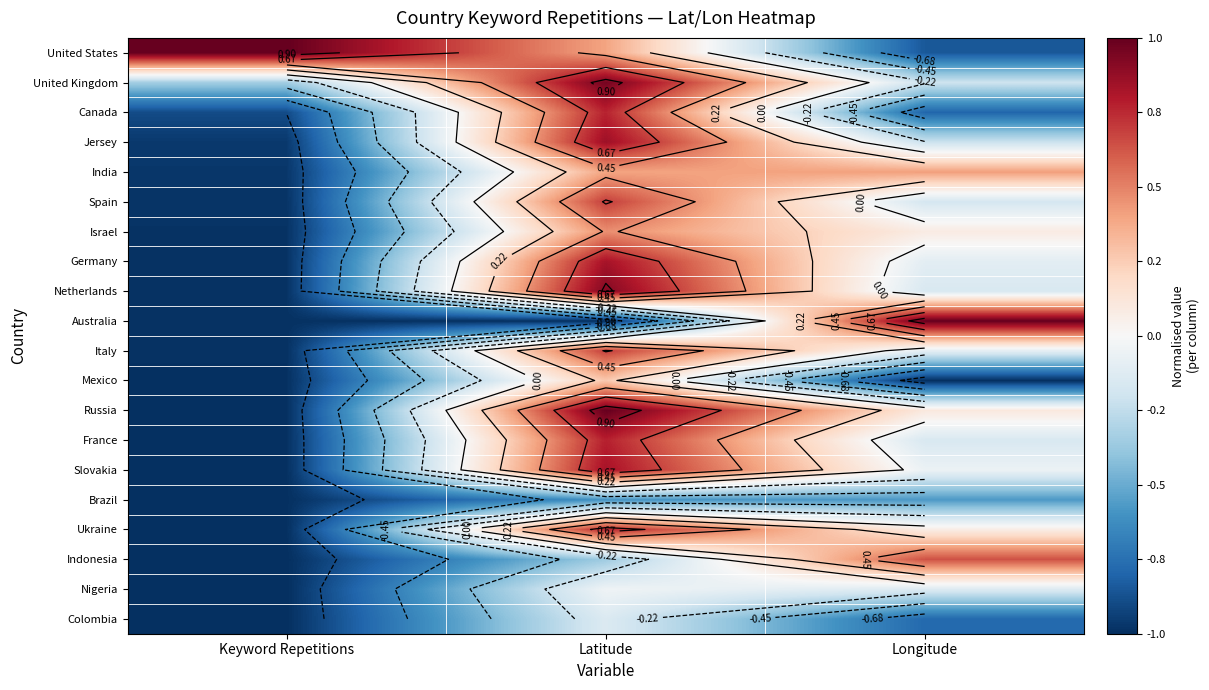

How many negative values does the Australia series have?

2